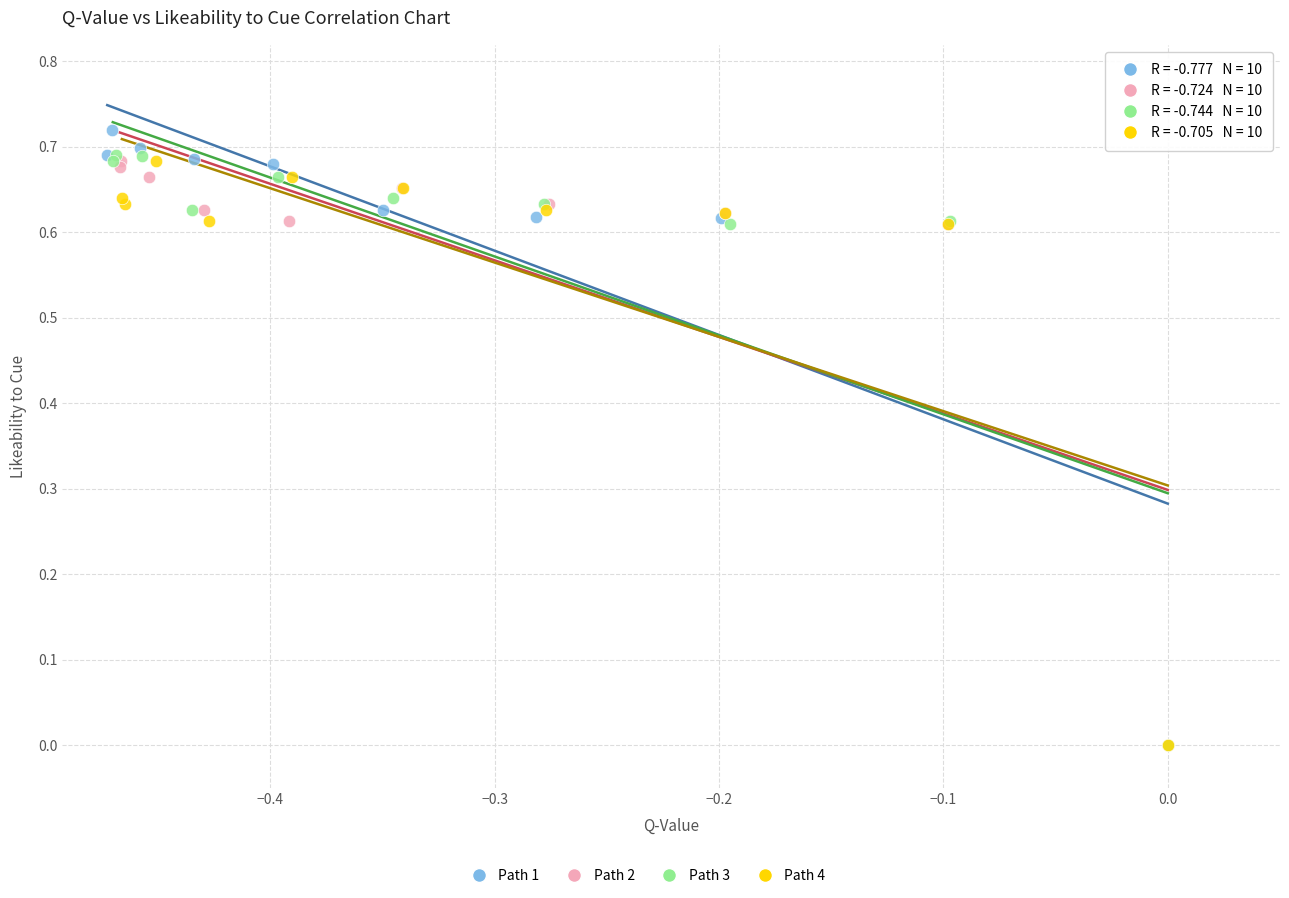

Which series reaches the maximum Y coordinate?

Path 1